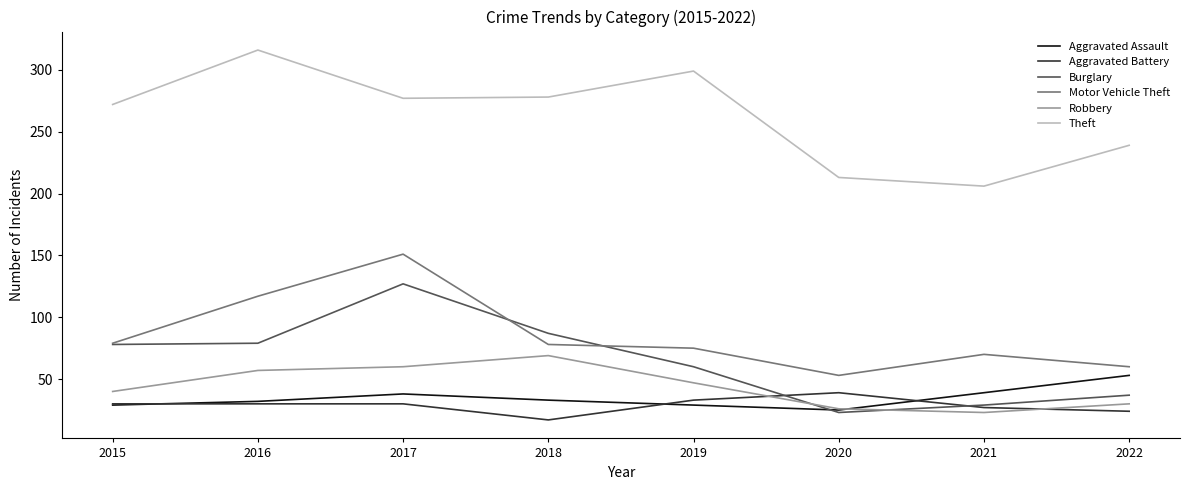

What is the difference between the highest and lowest values at 2017?

247